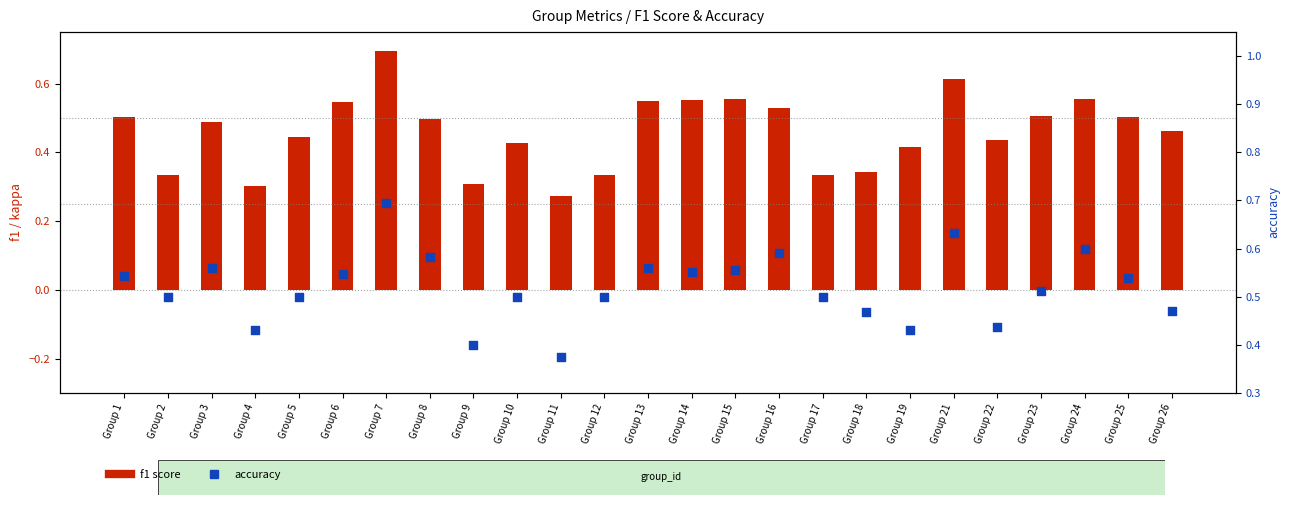

What is the total value across all series at Group 14?

1.1